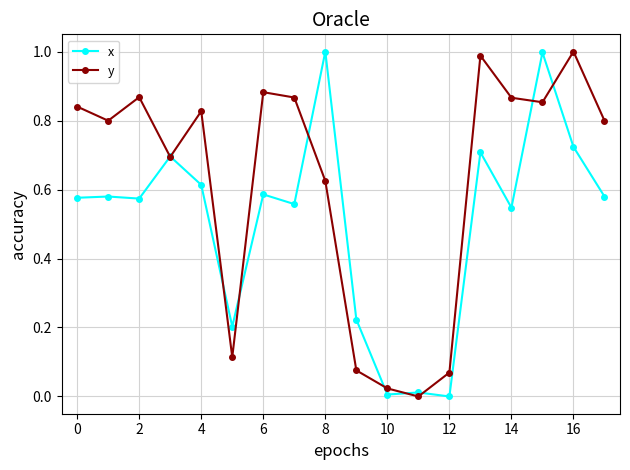

List the series in order of their overall mean, lowest first.

x, y